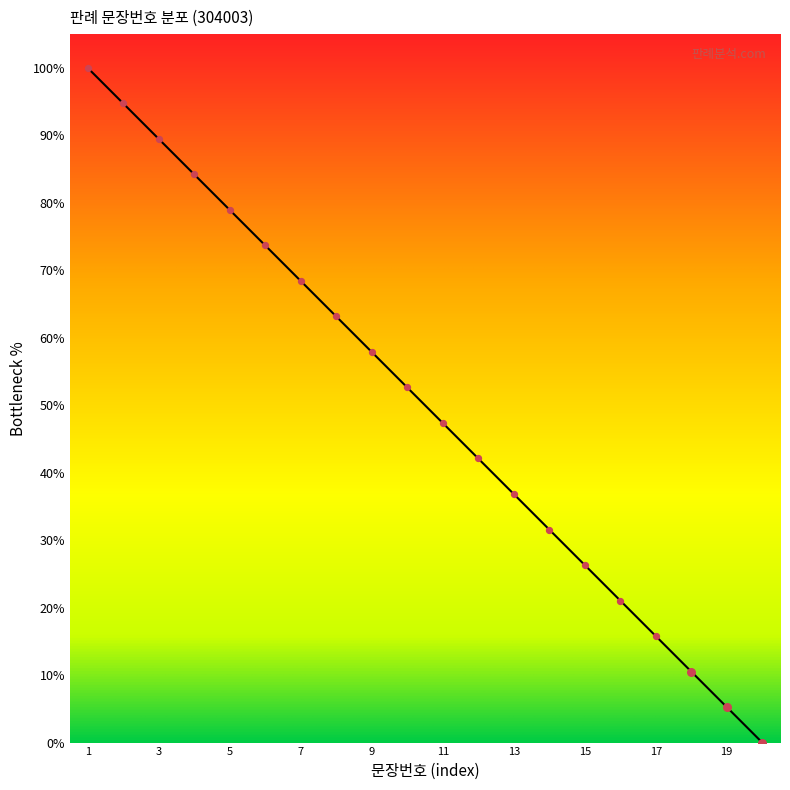

What is the greatest value displayed?

100.0